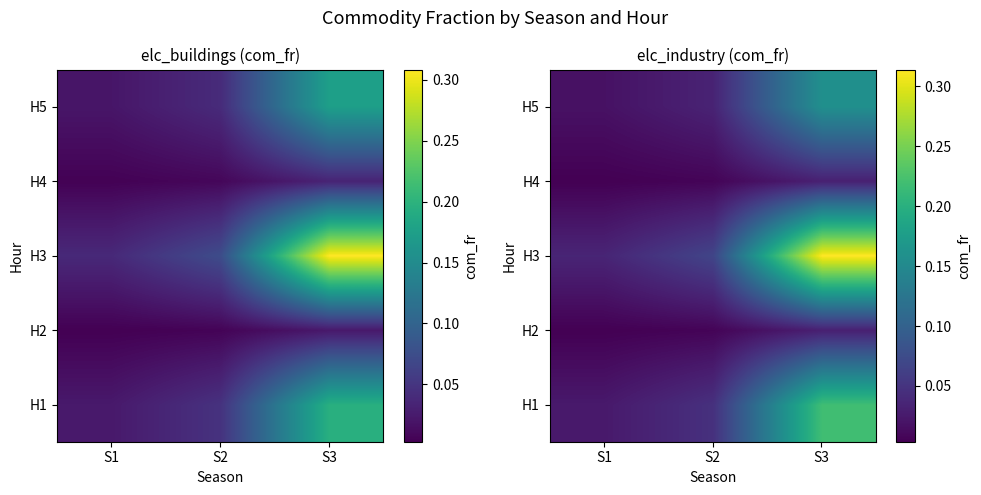

Read the H3 value at S3.

0.3